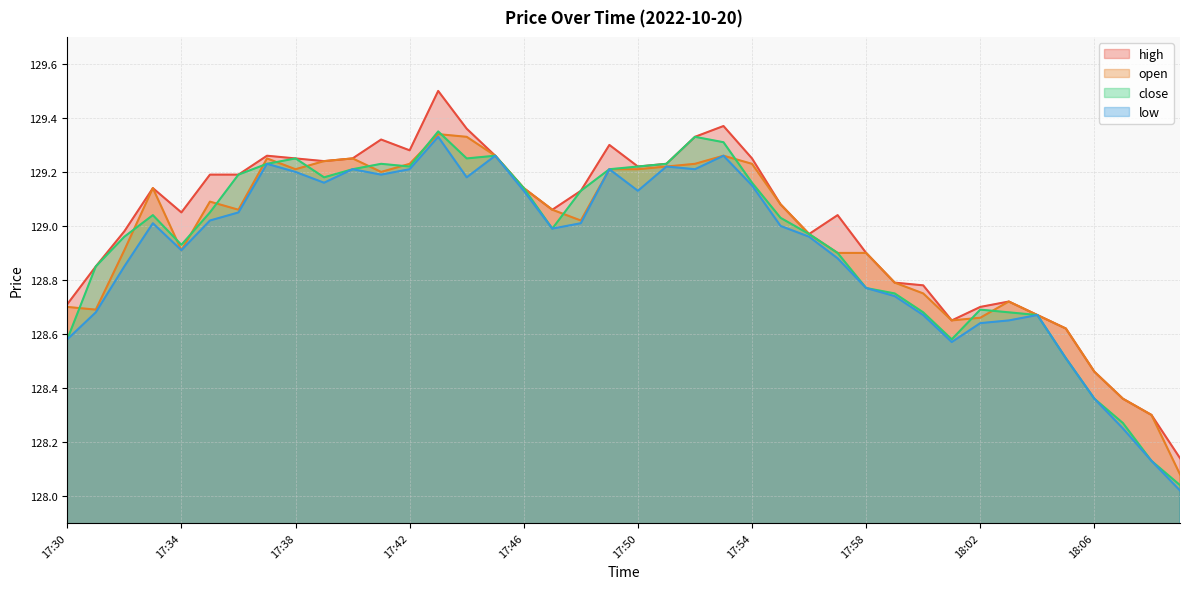

Reading left to right, transcribe all the data shown in this chart.

high: 128.7	128.8	129.0	129.1	129.1	129.2	129.2	129.3	129.2	129.2	129.2	129.3	129.3	129.5	129.4	129.3	129.1	129.1	129.1	129.3	129.2	129.2	129.3	129.4	129.2	129.1	129.0	129.0	128.9	128.8	128.8	128.7	128.7	128.7	128.7	128.6	128.5	128.4	128.3	128.1
open: 128.7	128.7	128.9	129.1	128.9	129.1	129.1	129.2	129.2	129.2	129.2	129.2	129.2	129.3	129.3	129.3	129.1	129.1	129.0	129.2	129.2	129.2	129.2	129.3	129.2	129.1	129.0	128.9	128.9	128.8	128.8	128.7	128.7	128.7	128.7	128.6	128.5	128.4	128.3	128.1
close: 128.6	128.8	129.0	129.0	128.9	129.1	129.2	129.2	129.2	129.2	129.2	129.2	129.2	129.3	129.2	129.3	129.1	129.0	129.1	129.2	129.2	129.2	129.3	129.3	129.2	129.0	129.0	128.9	128.8	128.8	128.7	128.6	128.7	128.7	128.7	128.5	128.4	128.3	128.1	128.0
low: 128.6	128.7	128.8	129.0	128.9	129.0	129.1	129.2	129.2	129.2	129.2	129.2	129.2	129.3	129.2	129.3	129.1	129.0	129.0	129.2	129.1	129.2	129.2	129.3	129.2	129.0	129.0	128.9	128.8	128.7	128.7	128.6	128.6	128.7	128.7	128.5	128.4	128.2	128.1	128.0